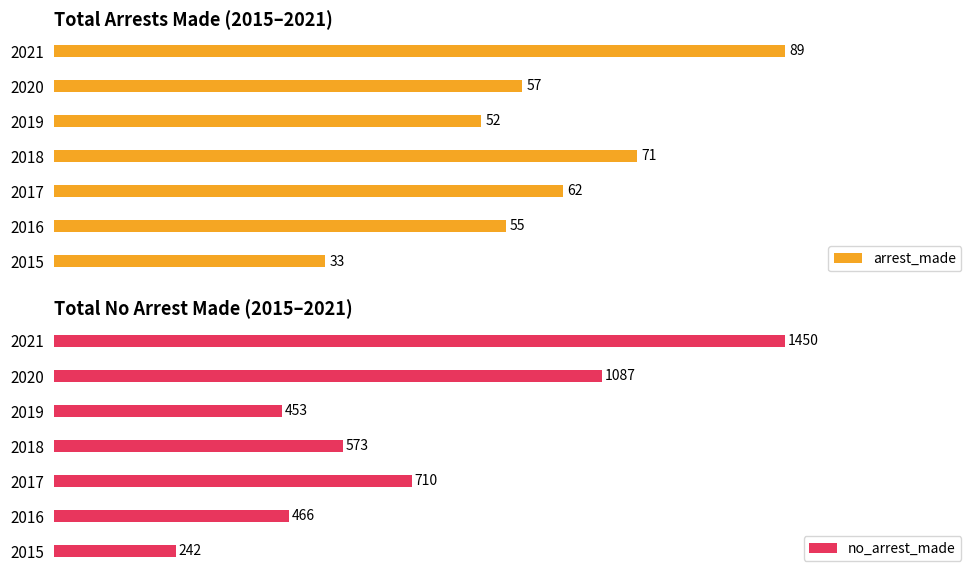

Which series has the largest total across all categories?

no_arrest_made